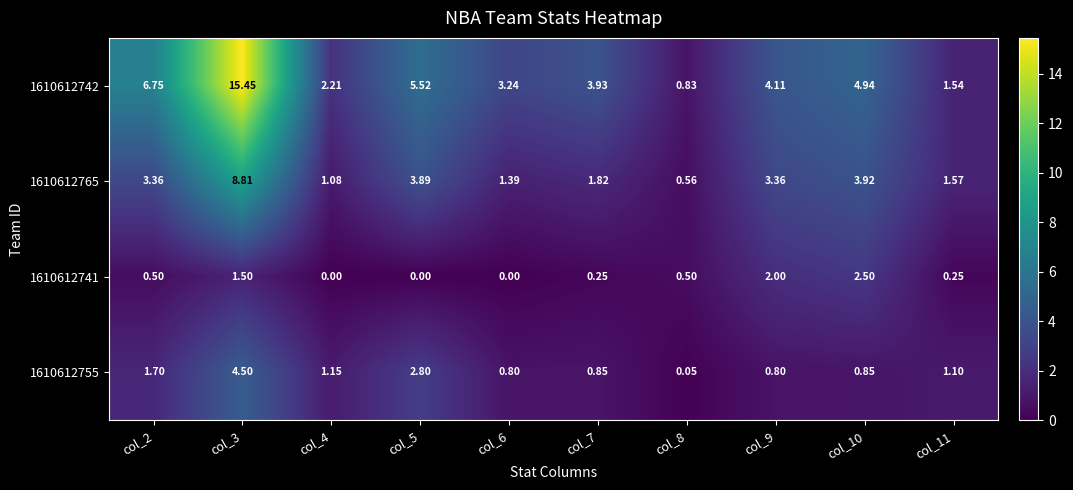

Is the value of 1610612765 at col_10 greater than the value of 1610612755 at col_8?

Yes